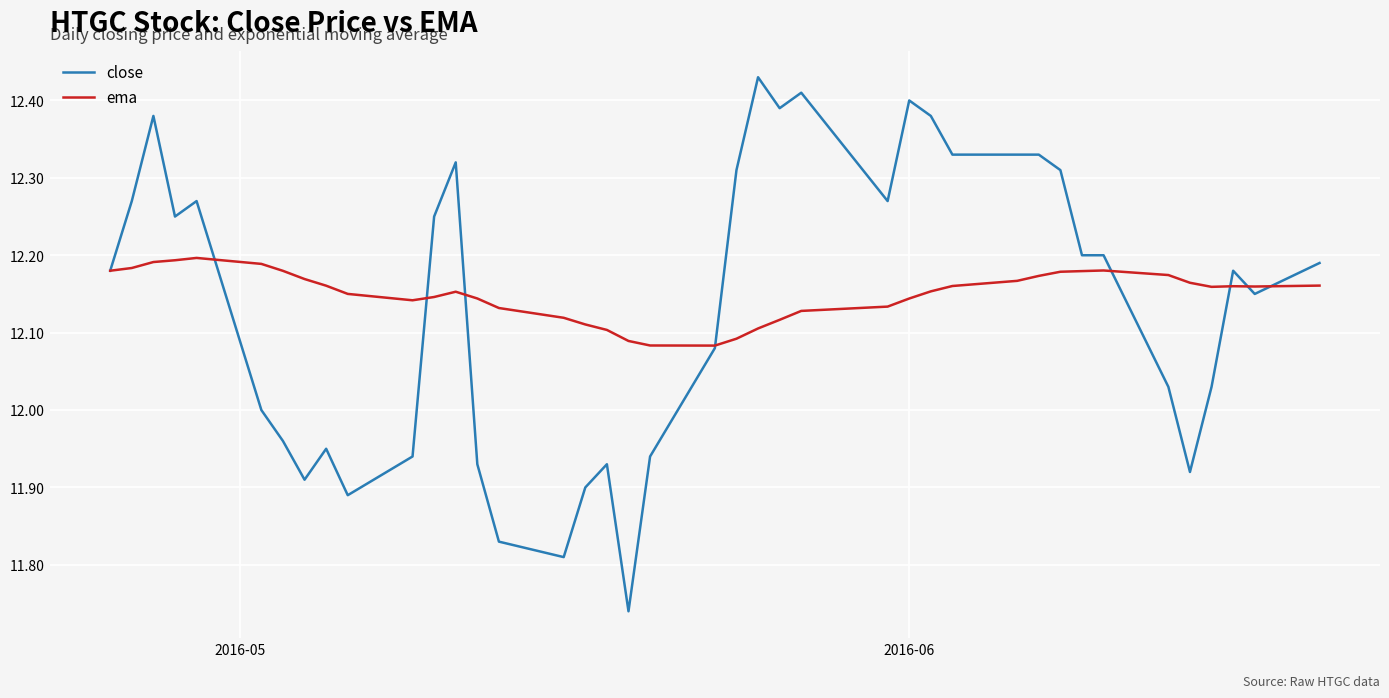

List the series in order of their peak value, lowest first.

ema, close